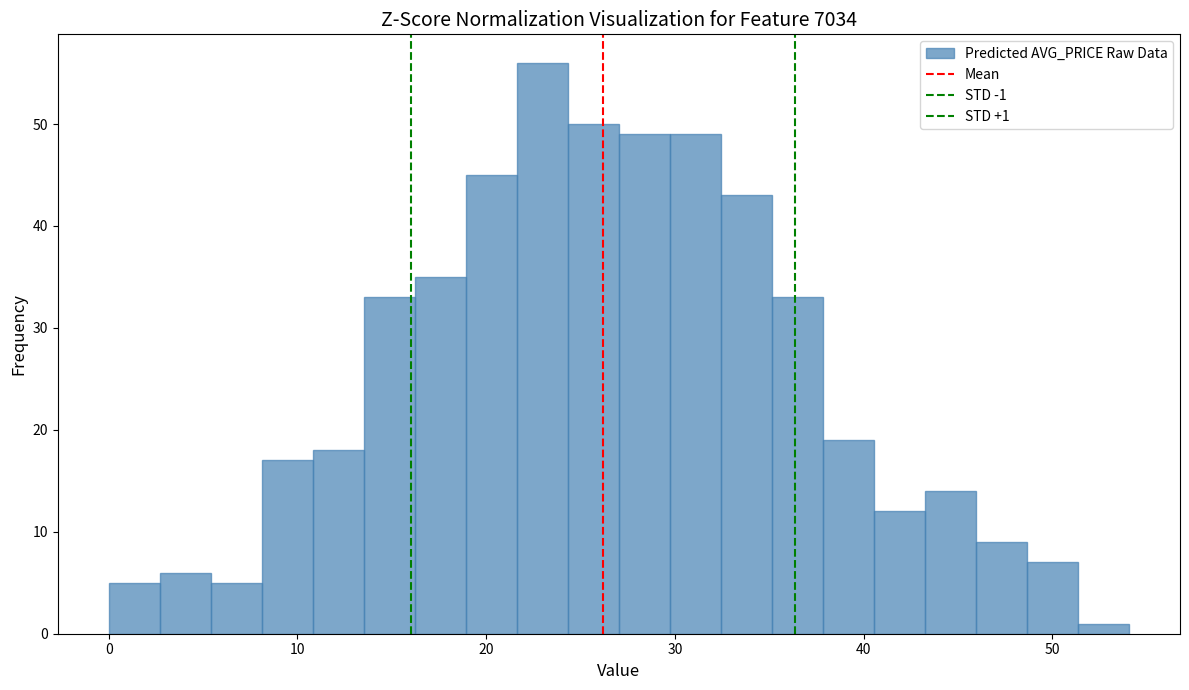

Around what value on the x-axis is the tallest bar? Give the approximate position of its centre, as read against the axis.

23